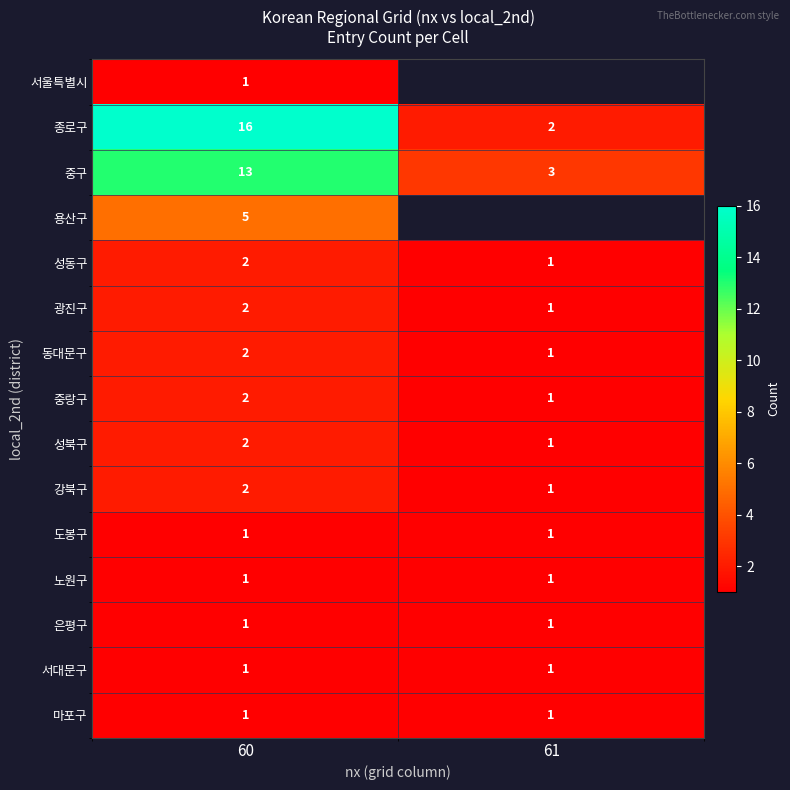

At which label does 강북구 reach its peak?

60